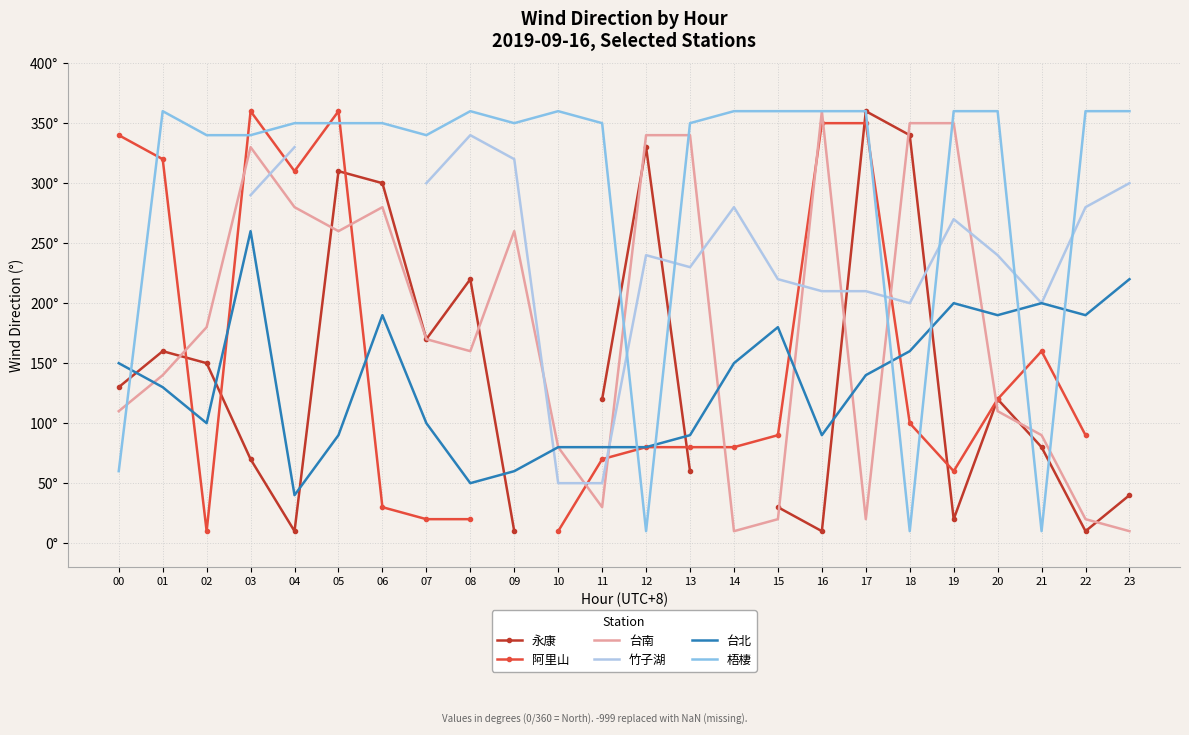

At which category is the sum across all series the highest?

03